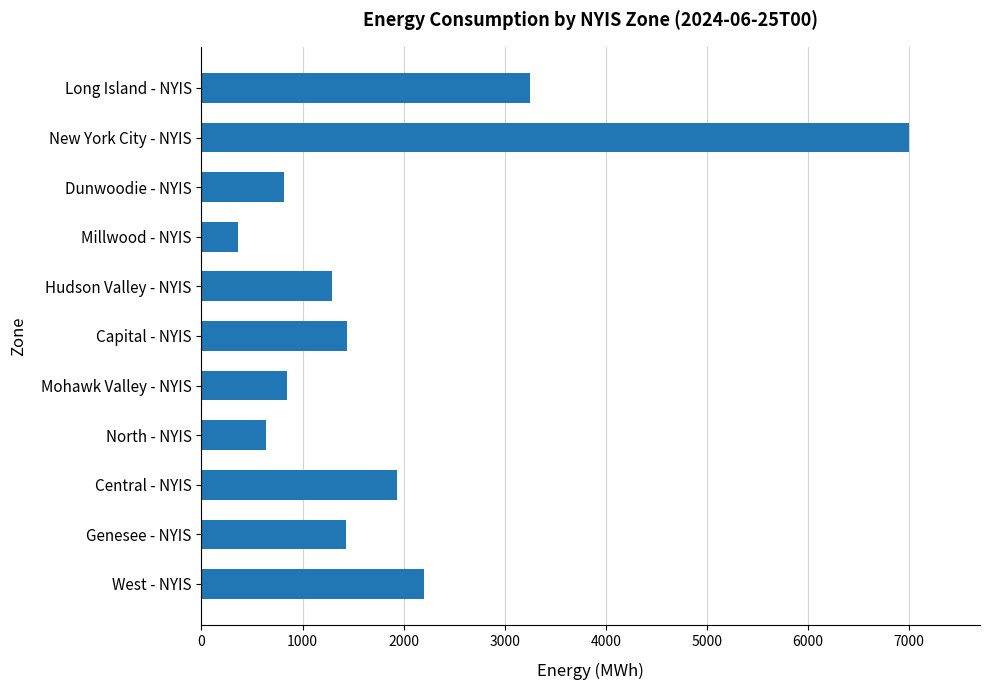

How many data points does each series have?

11